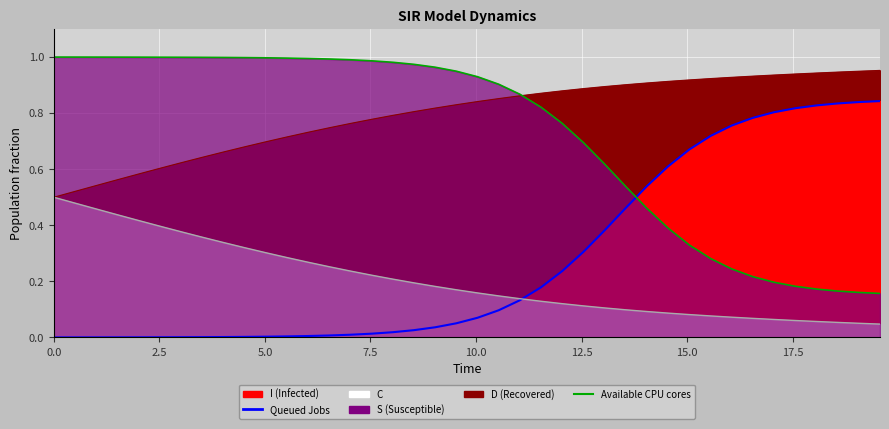

Reading right to left, transcribe all the data shown in this chart.

S: 19.565217391304348=0.8	19.06354515050167=0.8	18.561872909698998=0.8	18.06020066889632=0.8	17.558528428093645=0.8	17.05685618729097=0.8	16.555183946488295=0.8	16.05351170568562=0.8	15.551839464882944=0.7	15.050167224080267=0.7	14.548494983277592=0.6	14.046822742474916=0.5	13.545150501672241=0.5	13.043478260869565=0.4	12.54180602006689=0.3	12.040133779264213=0.2	11.538461538461538=0.2	11.036789297658864=0.1	10.535117056856187=0.1	10.033444816053512=0.1	9.531772575250836=0.1	9.03010033444816=0.0	8.528428093645484=0.0	8.02675585284281=0.0	7.525083612040134=0.0	7.023411371237458=0.0	6.521739130434782=0.0	6.020066889632107=0.0	5.518394648829432=0.0	5.016722408026756=0.0	4.51505016722408=0.0	4.013377926421405=0.0	3.511705685618729=0.0	3.0100334448160533=0.0	2.508361204013378=0.0	2.0066889632107023=0.0	1.5050167224080266=0.0	1.0033444816053512=0.0	0.5016722408026756=0.0	0.0=0.0
I: 19.565217391304348=0.2	19.06354515050167=0.2	18.561872909698998=0.2	18.06020066889632=0.2	17.558528428093645=0.2	17.05685618729097=0.2	16.555183946488295=0.2	16.05351170568562=0.2	15.551839464882944=0.3	15.050167224080267=0.3	14.548494983277592=0.4	14.046822742474916=0.5	13.545150501672241=0.5	13.043478260869565=0.6	12.54180602006689=0.7	12.040133779264213=0.8	11.538461538461538=0.8	11.036789297658864=0.9	10.535117056856187=0.9	10.033444816053512=0.9	9.531772575250836=0.9	9.03010033444816=1.0	8.528428093645484=1.0	8.02675585284281=1.0	7.525083612040134=1.0	7.023411371237458=1.0	6.521739130434782=1.0	6.020066889632107=1.0	5.518394648829432=1.0	5.016722408026756=1.0	4.51505016722408=1.0	4.013377926421405=1.0	3.511705685618729=1.0	3.0100334448160533=1.0	2.508361204013378=1.0	2.0066889632107023=1.0	1.5050167224080266=1.0	1.0033444816053512=1.0	0.5016722408026756=1.0	0.0=1.0
C: 19.565217391304348=1.0	19.06354515050167=0.9	18.561872909698998=0.9	18.06020066889632=0.9	17.558528428093645=0.9	17.05685618729097=0.9	16.555183946488295=0.9	16.05351170568562=0.9	15.551839464882944=0.9	15.050167224080267=0.9	14.548494983277592=0.9	14.046822742474916=0.9	13.545150501672241=0.9	13.043478260869565=0.9	12.54180602006689=0.9	12.040133779264213=0.9	11.538461538461538=0.9	11.036789297658864=0.9	10.535117056856187=0.9	10.033444816053512=0.8	9.531772575250836=0.8	9.03010033444816=0.8	8.528428093645484=0.8	8.02675585284281=0.8	7.525083612040134=0.8	7.023411371237458=0.8	6.521739130434782=0.7	6.020066889632107=0.7	5.518394648829432=0.7	5.016722408026756=0.7	4.51505016722408=0.7	4.013377926421405=0.7	3.511705685618729=0.6	3.0100334448160533=0.6	2.508361204013378=0.6	2.0066889632107023=0.6	1.5050167224080266=0.6	1.0033444816053512=0.5	0.5016722408026756=0.5	0.0=0.5
D: 19.565217391304348=0.0	19.06354515050167=0.1	18.561872909698998=0.1	18.06020066889632=0.1	17.558528428093645=0.1	17.05685618729097=0.1	16.555183946488295=0.1	16.05351170568562=0.1	15.551839464882944=0.1	15.050167224080267=0.1	14.548494983277592=0.1	14.046822742474916=0.1	13.545150501672241=0.1	13.043478260869565=0.1	12.54180602006689=0.1	12.040133779264213=0.1	11.538461538461538=0.1	11.036789297658864=0.1	10.535117056856187=0.1	10.033444816053512=0.2	9.531772575250836=0.2	9.03010033444816=0.2	8.528428093645484=0.2	8.02675585284281=0.2	7.525083612040134=0.2	7.023411371237458=0.2	6.521739130434782=0.3	6.020066889632107=0.3	5.518394648829432=0.3	5.016722408026756=0.3	4.51505016722408=0.3	4.013377926421405=0.3	3.511705685618729=0.4	3.0100334448160533=0.4	2.508361204013378=0.4	2.0066889632107023=0.4	1.5050167224080266=0.4	1.0033444816053512=0.5	0.5016722408026756=0.5	0.0=0.5